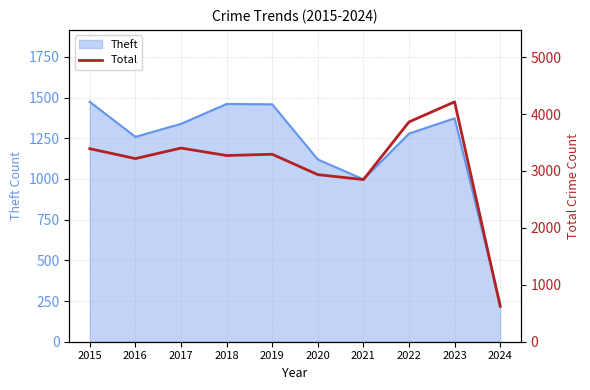

What is the highest value of the Theft series?

1474